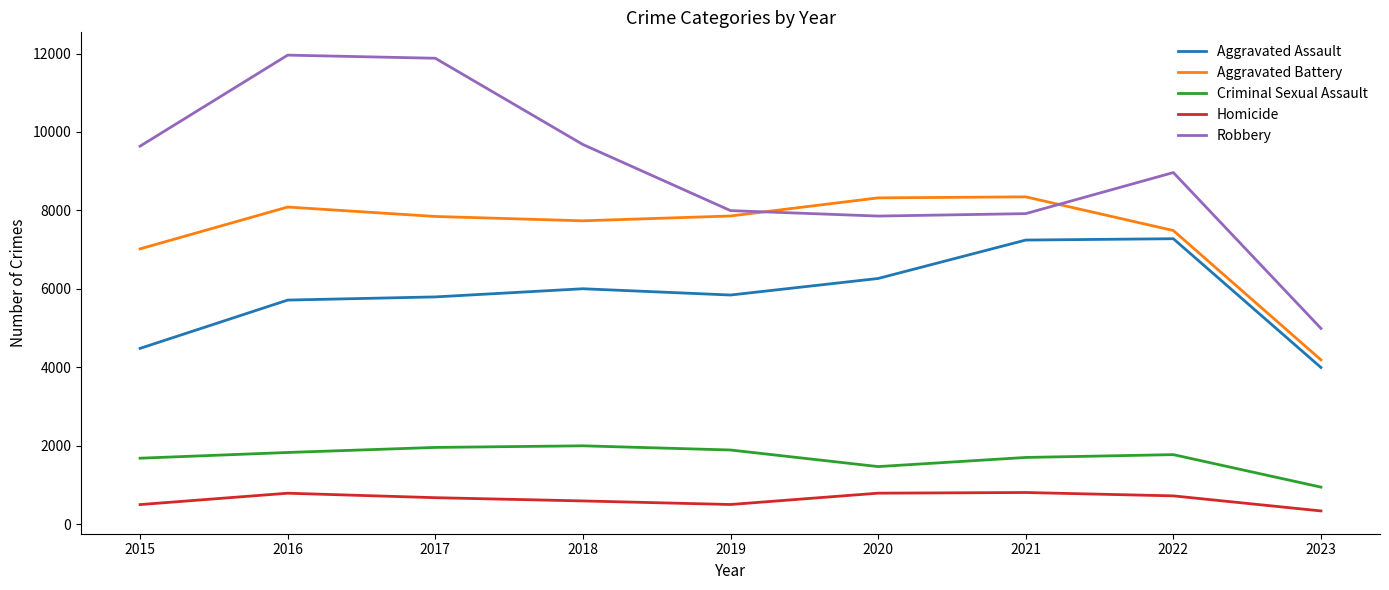

What is the greatest value displayed?

11960